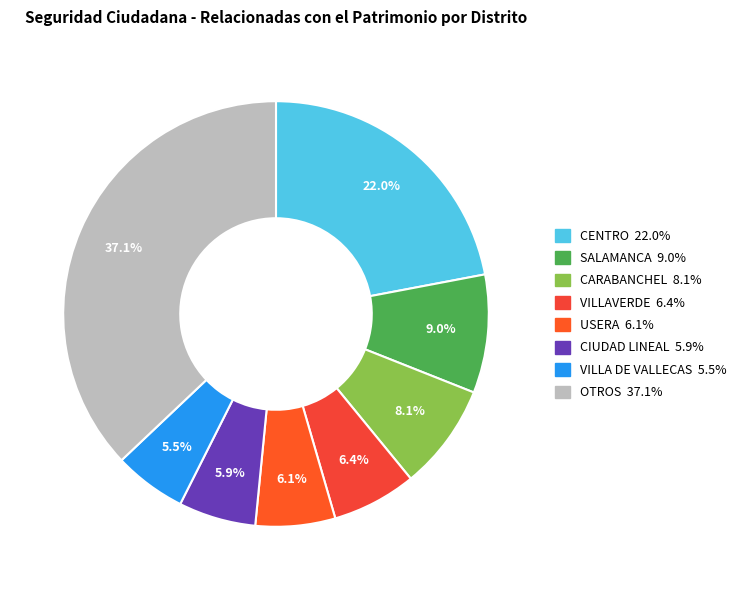

Count the number of slices in the pie.

8